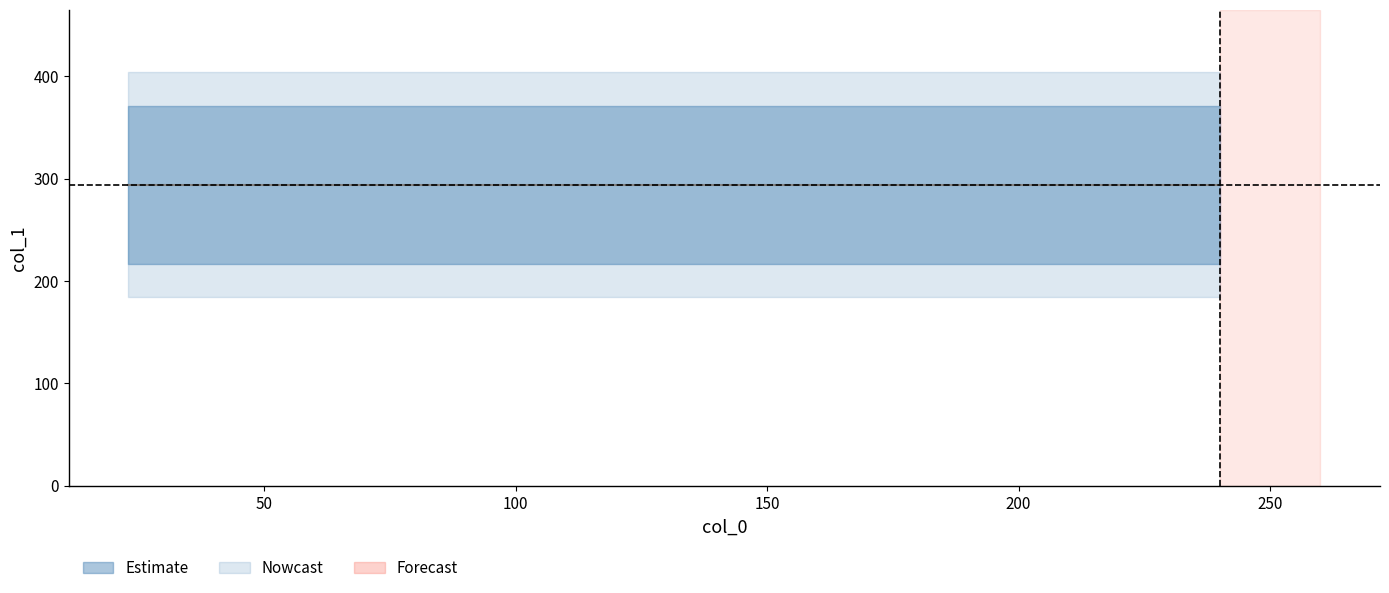

Is it true that the value at 240 is 461?

False